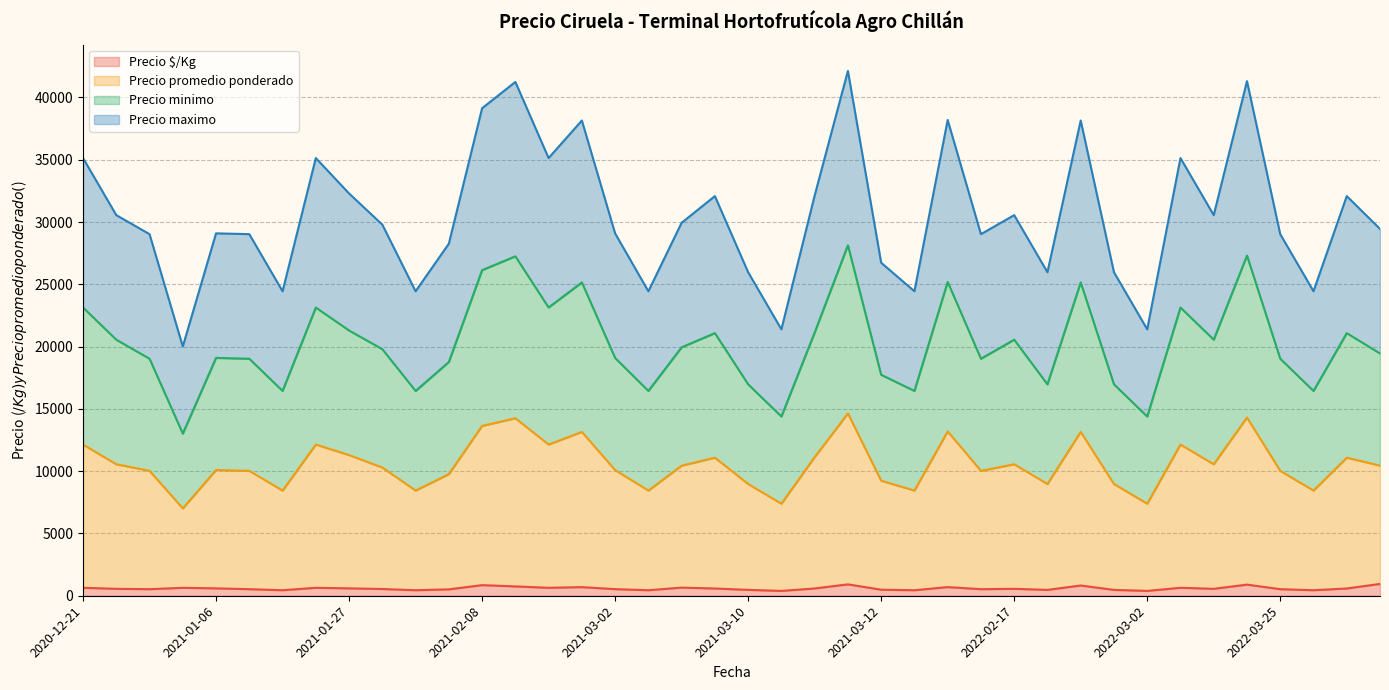

The value of Precio minimo at 2022-02-25 is 25155. True or false?

True